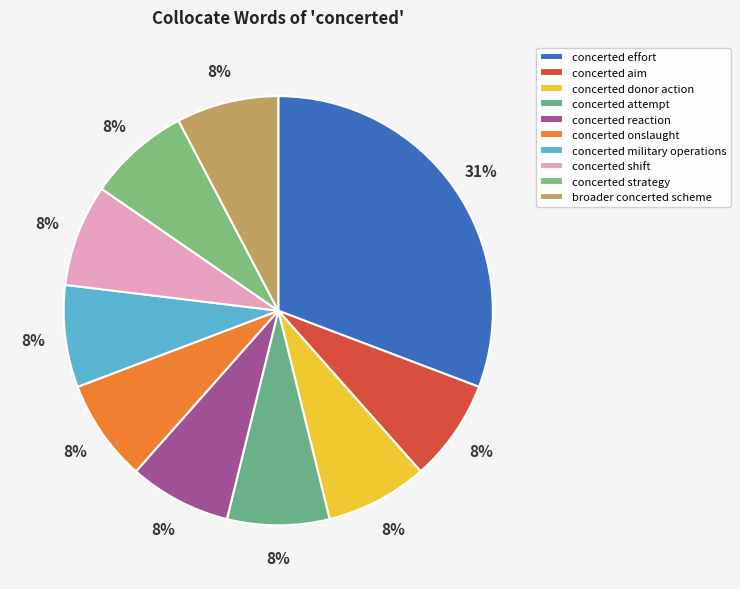

The concerted attempt slice represents 22% of the pie. True or false?

False